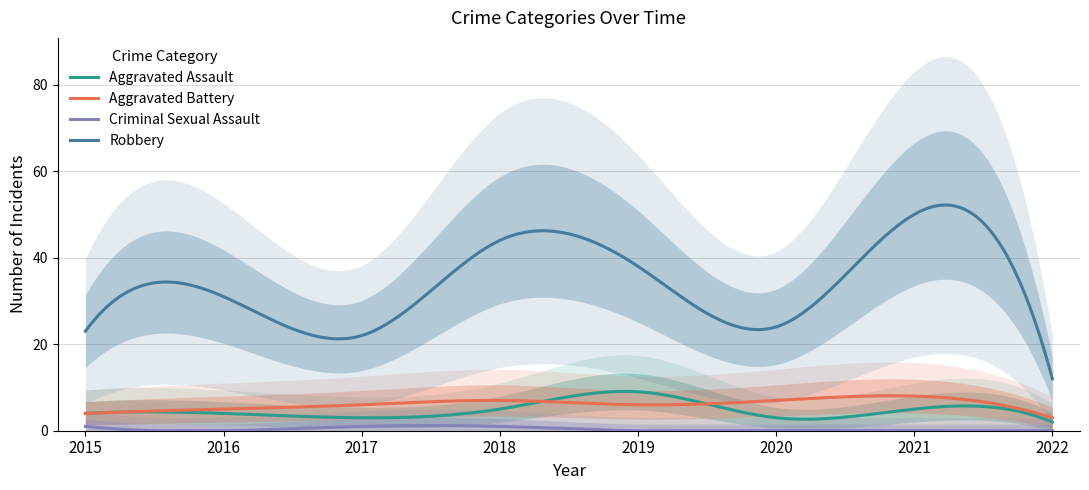

Which label corresponds to the largest value in the chart?

2021